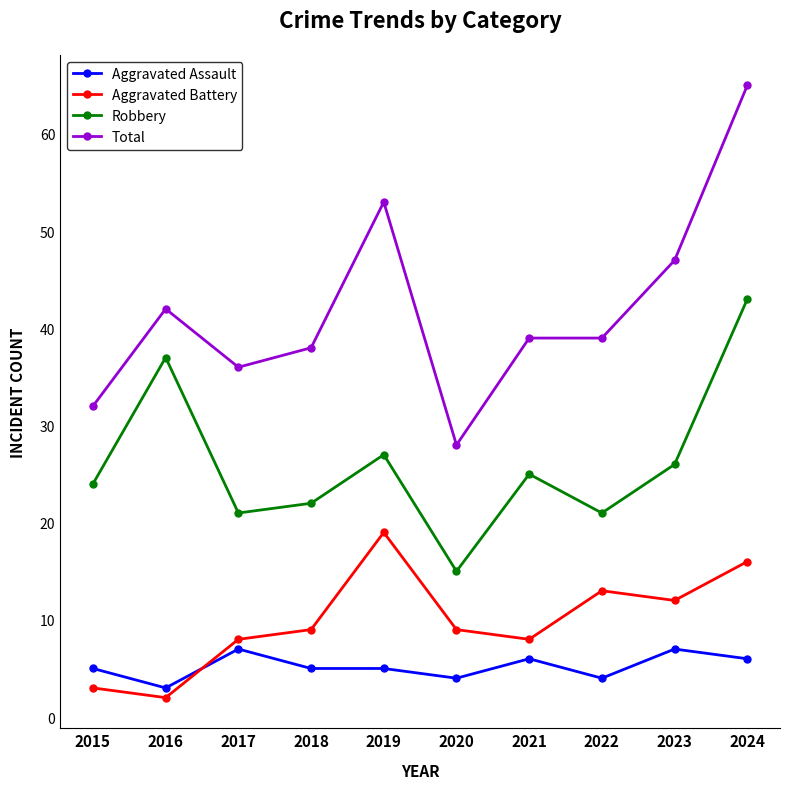

True or false: Aggravated Assault has more than 2 interior local peaks.

True